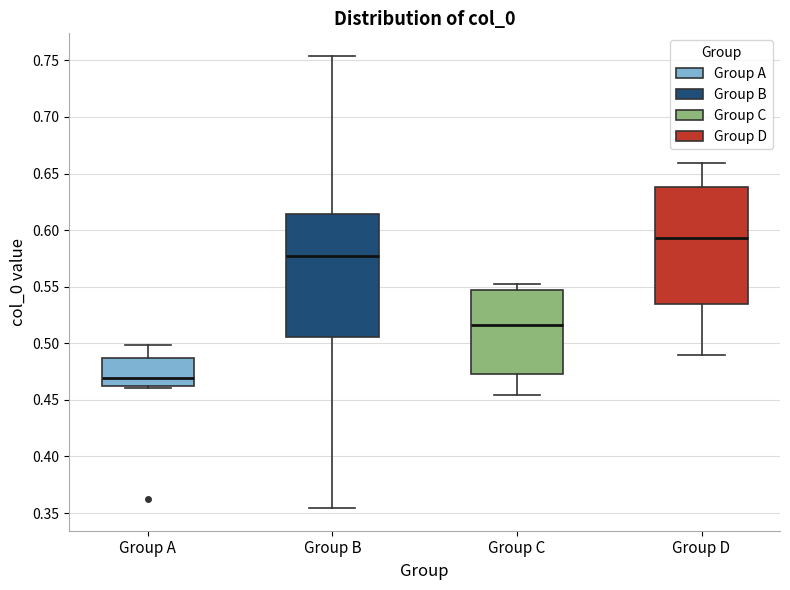

Which box has the highest median line?

Group D